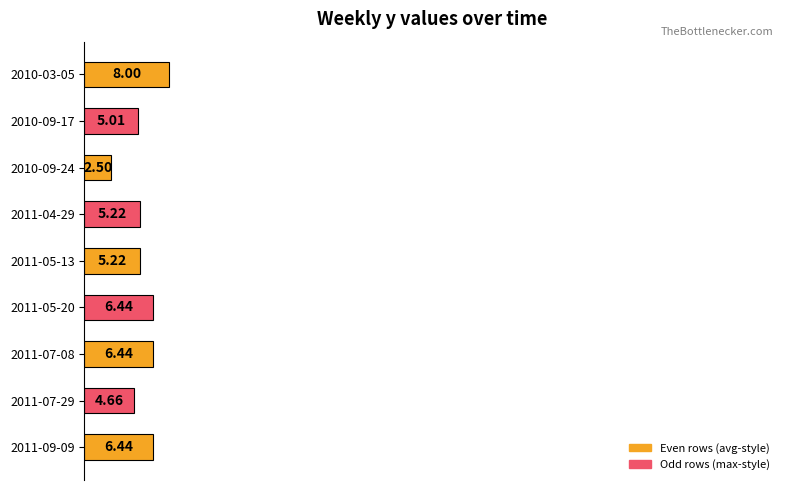

How many bars are there in total?

9